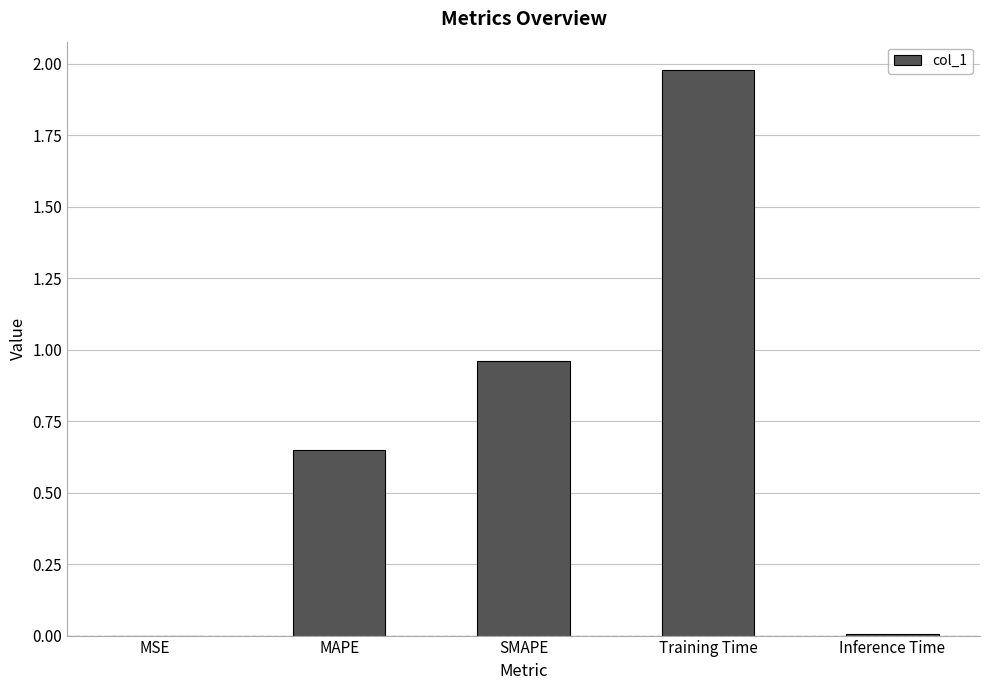

The chart shows a value of 0.2 at MAPE. True or false?

False